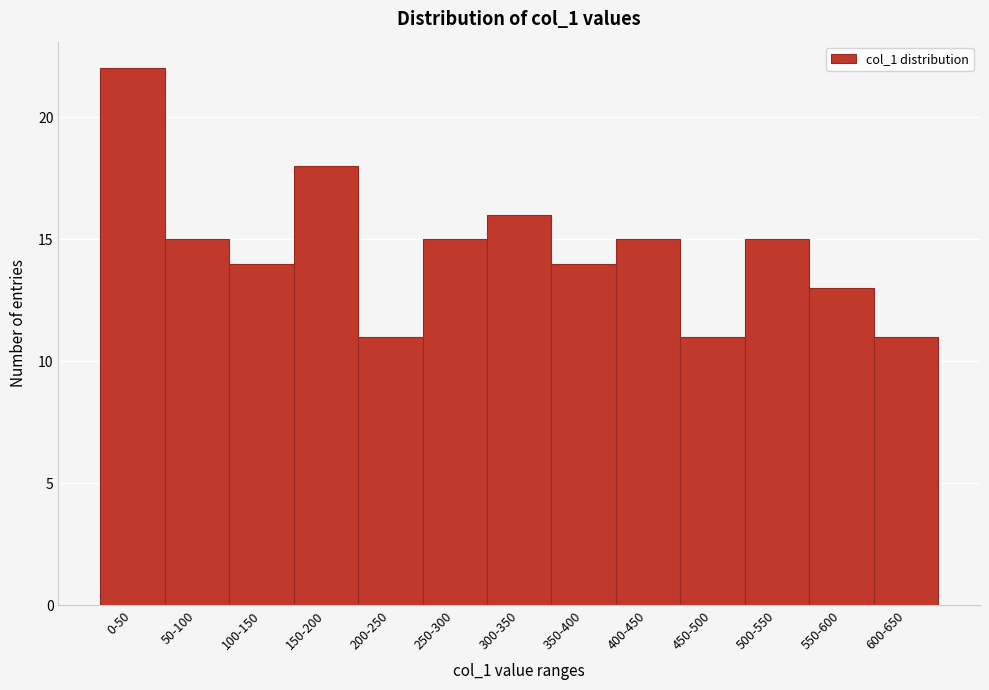

Reading left to right, what are all the values shown in this chart?

0-50=22	50-100=15	100-150=14	150-200=18	200-250=11	250-300=15	300-350=16	350-400=14	400-450=15	450-500=11	500-550=15	550-600=13	600-650=11